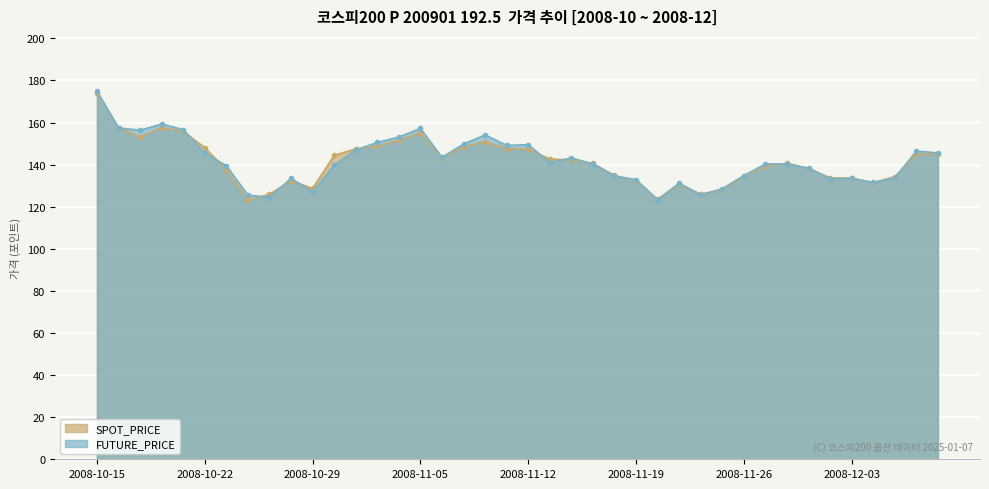

List the series in order of their peak value, highest first.

FUTURE_PRICE, SPOT_PRICE